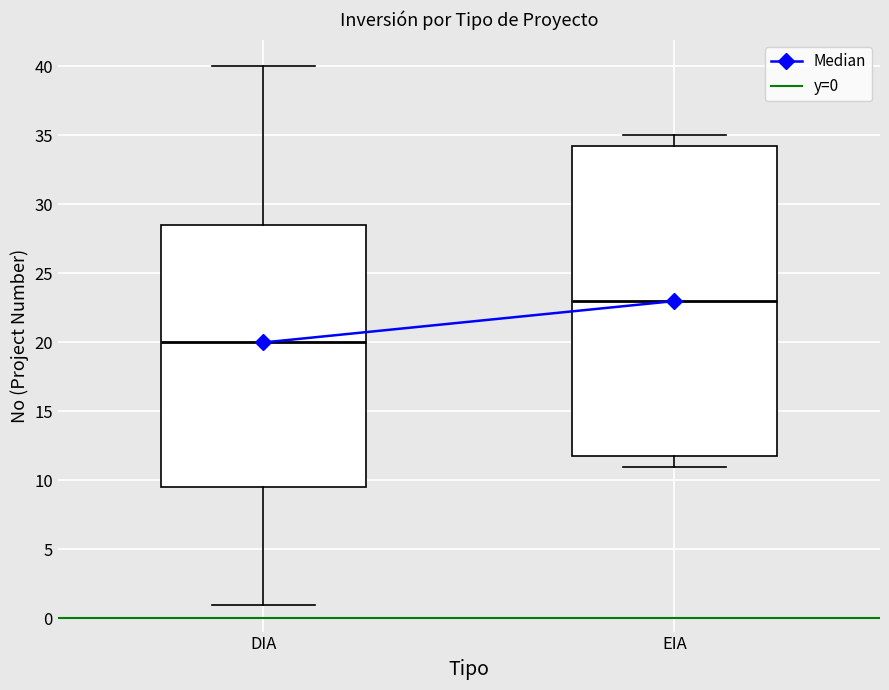

Where does the upper whisker of the box for EIA end on the y-axis? The values are not printed on the chart, so give them approximately, as read against the axis.

35.0